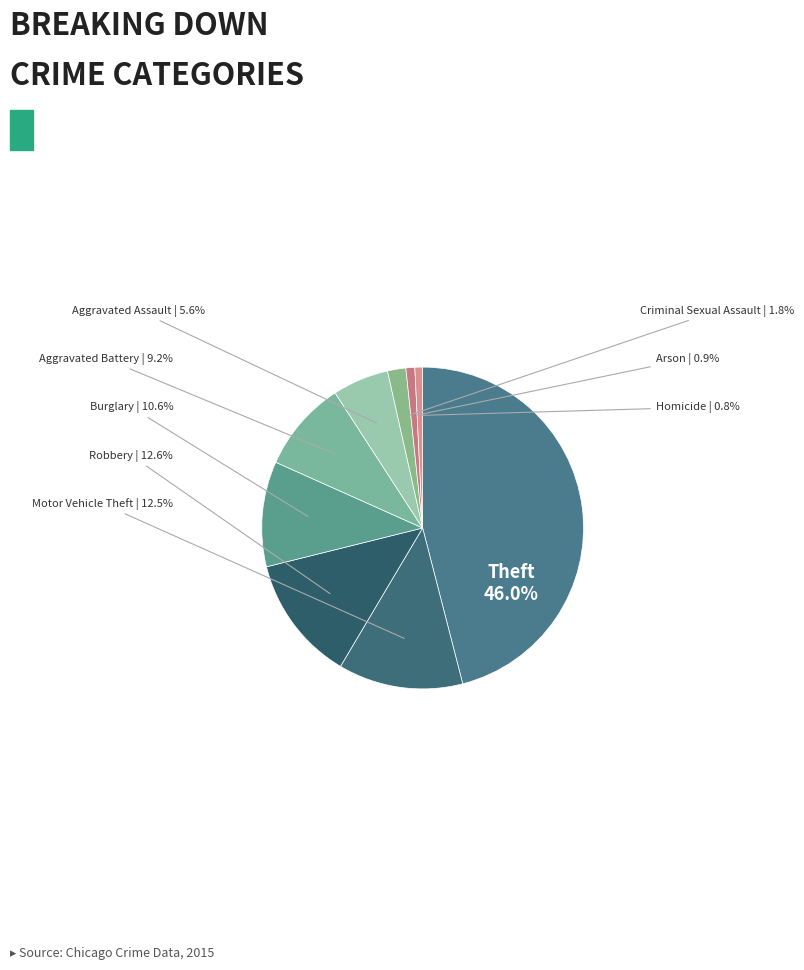

Count the number of slices in the pie.

9